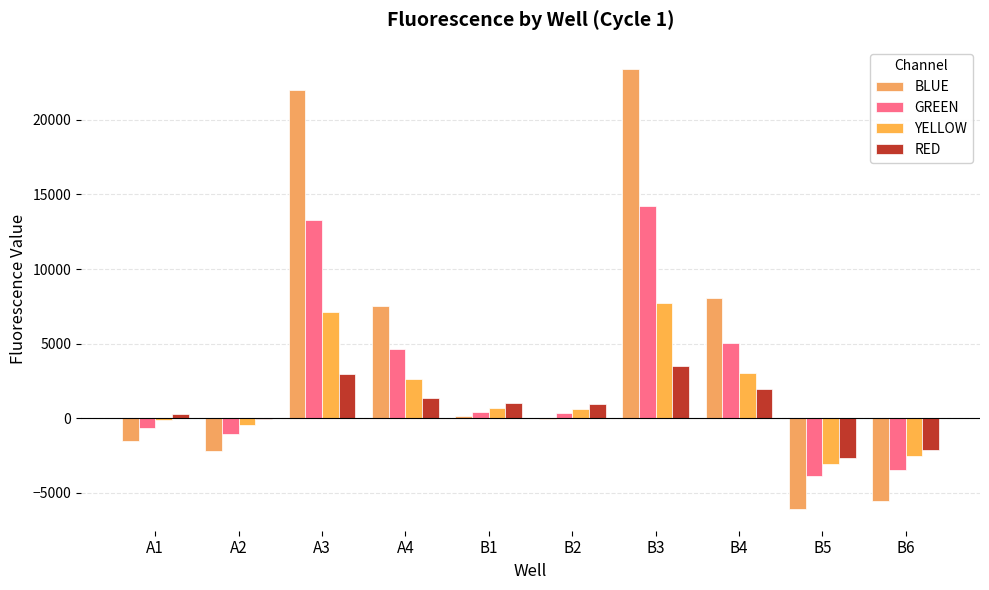

How many groups of bars are there?

10